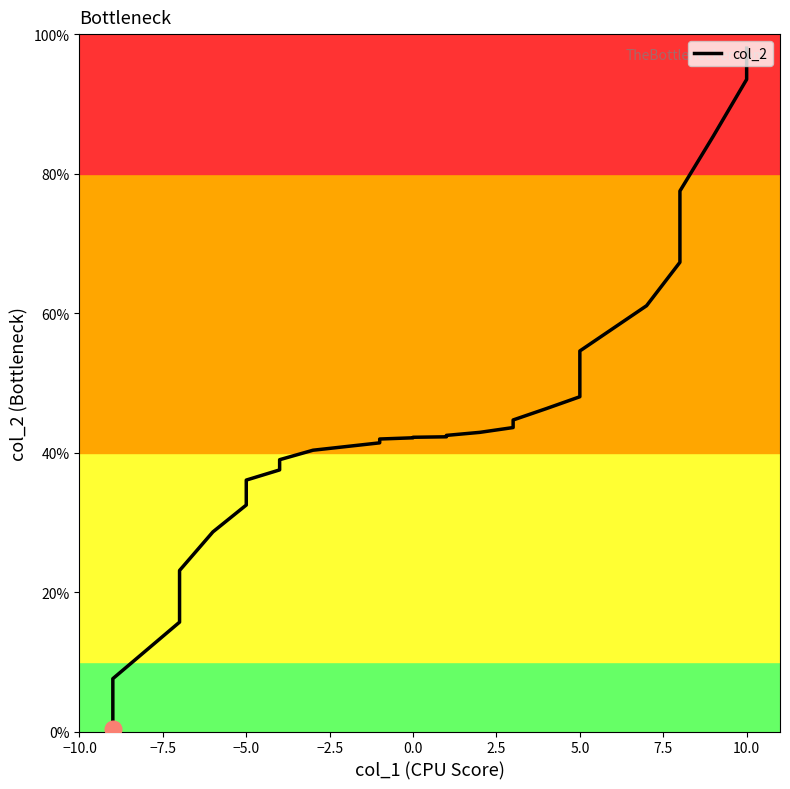

What is the minimum value shown in the chart?

0.4